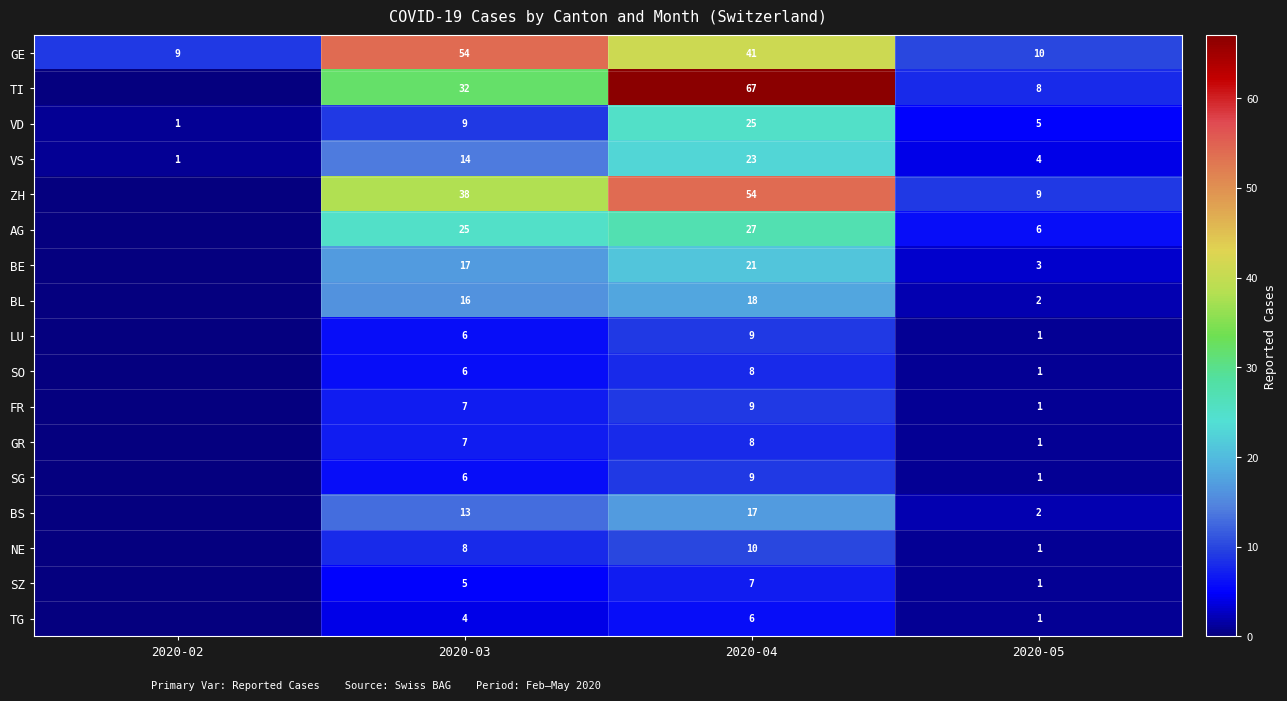

What is the difference between the TI values at 2020-03 and 2020-04?

35